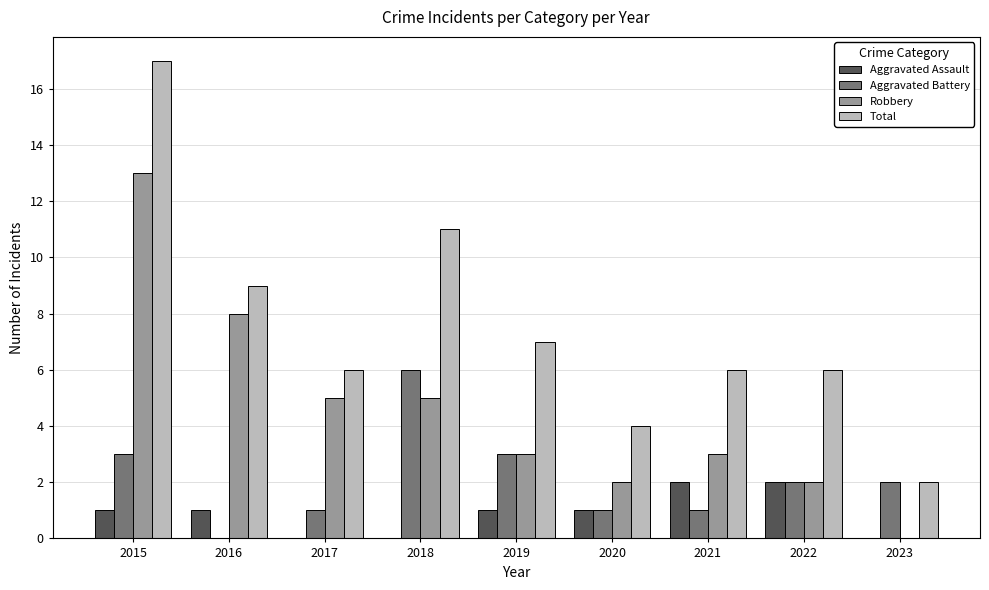

Reading left to right, what are all the values shown in this chart?

Aggravated Assault: 1	1	0	0	1	1	2	2	0
Aggravated Battery: 3	0	1	6	3	1	1	2	2
Robbery: 13	8	5	5	3	2	3	2	0
Total: 17	9	6	11	7	4	6	6	2